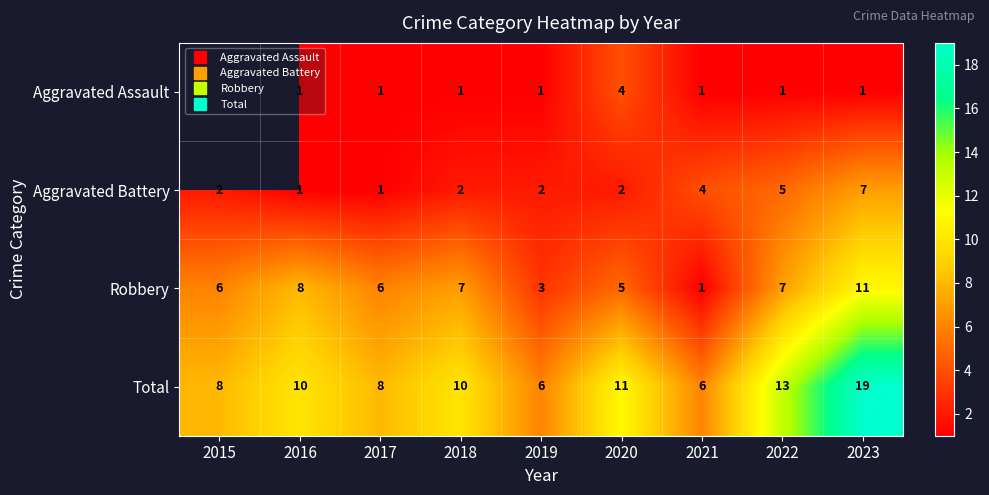

Count the Robbery values in the range 5 to 7.

5